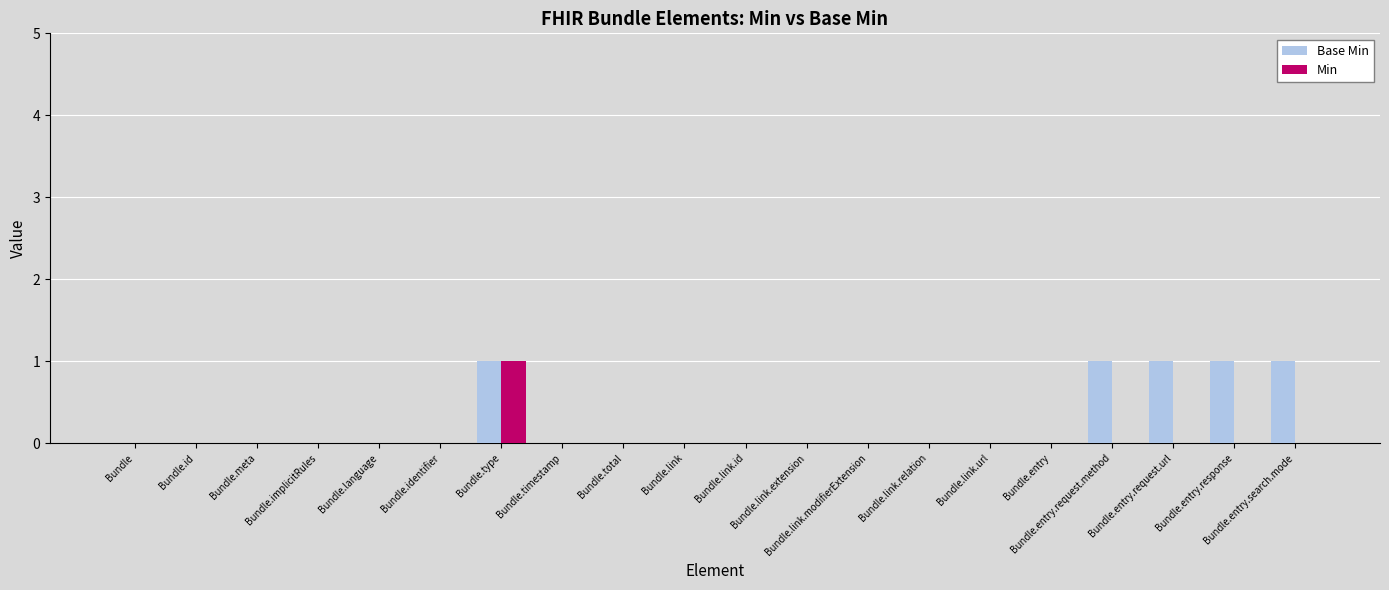

Which series has the largest total across all categories?

Base Min